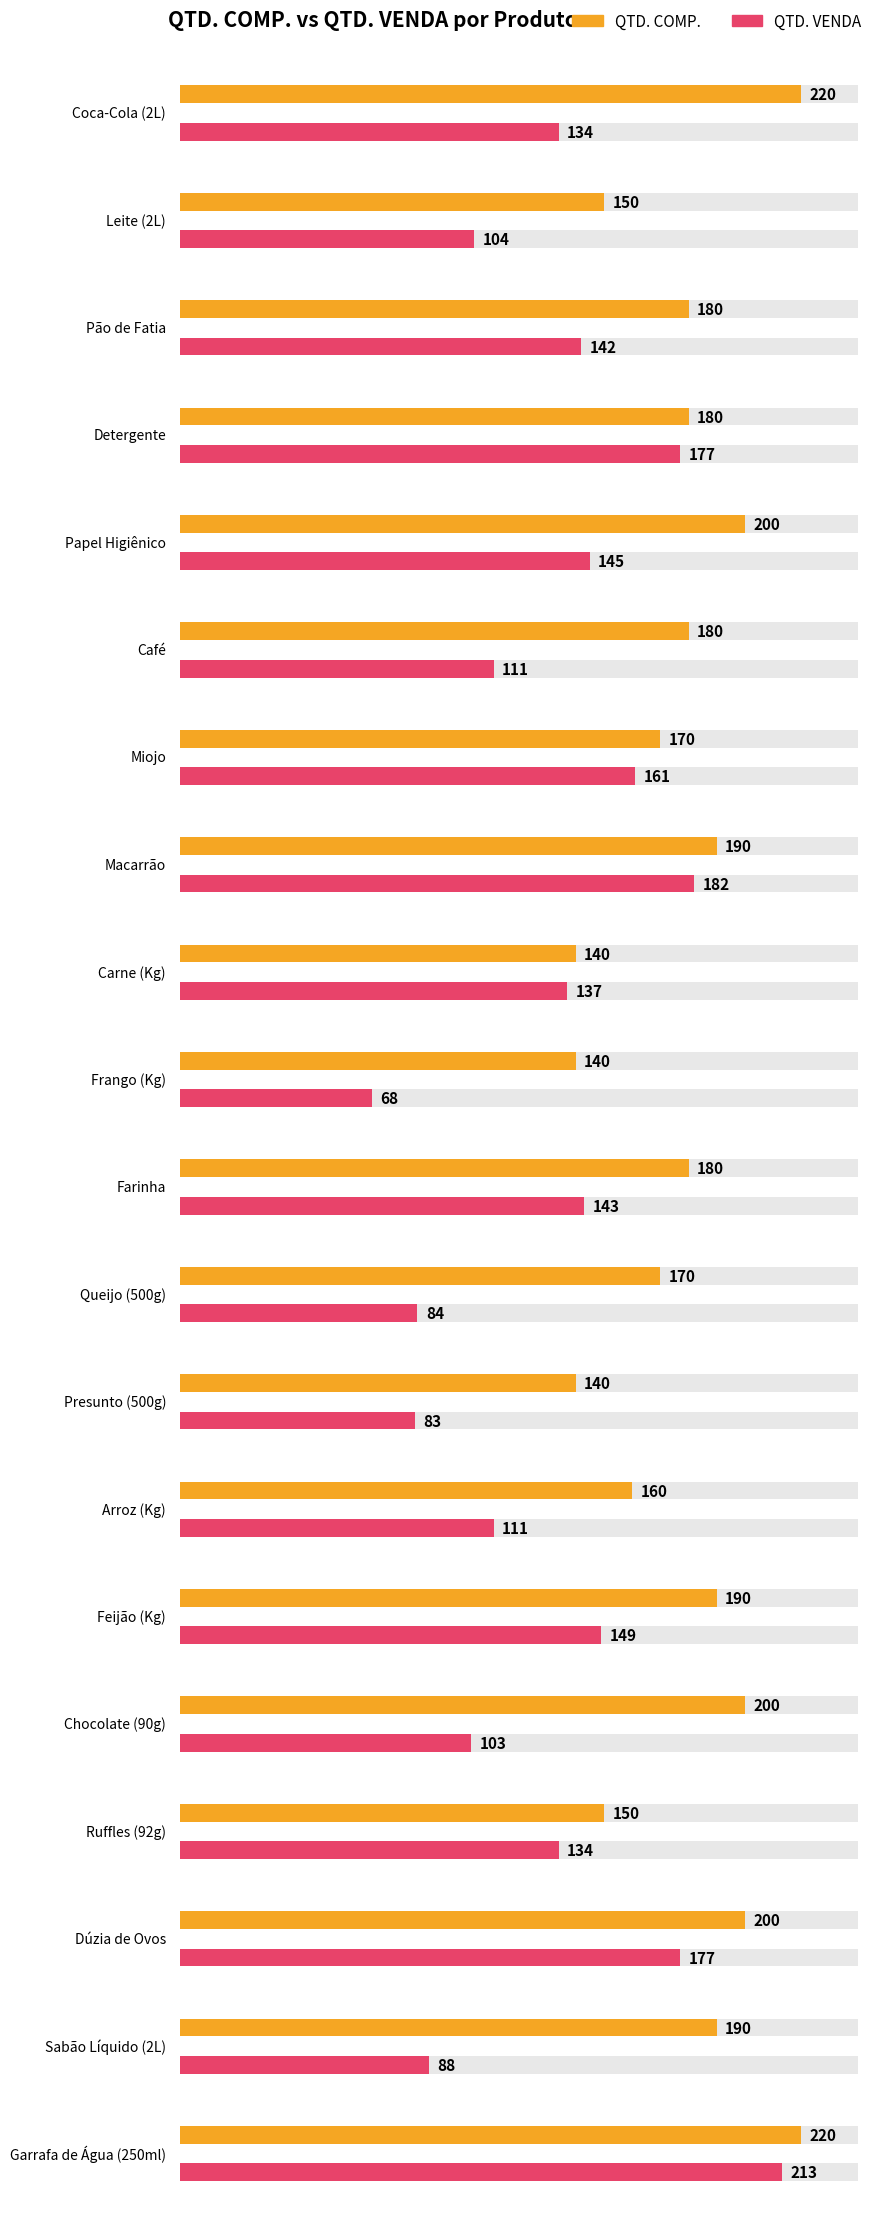

Reading left to right, what are all the values shown in this chart?

QTD. COMP.: 220	150	180	180	200	180	170	190	140	140	180	170	140	160	190	200	150	200	190	220
QTD. VENDA: 134	104	142	177	145	111	161	182	137	68	143	84	83	111	149	103	134	177	88	213